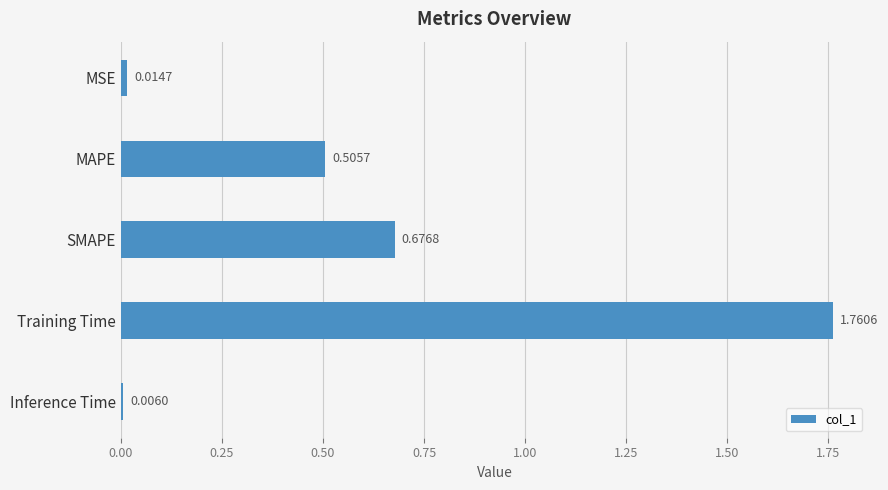

Which category has the lowest value across all series?

Inference Time